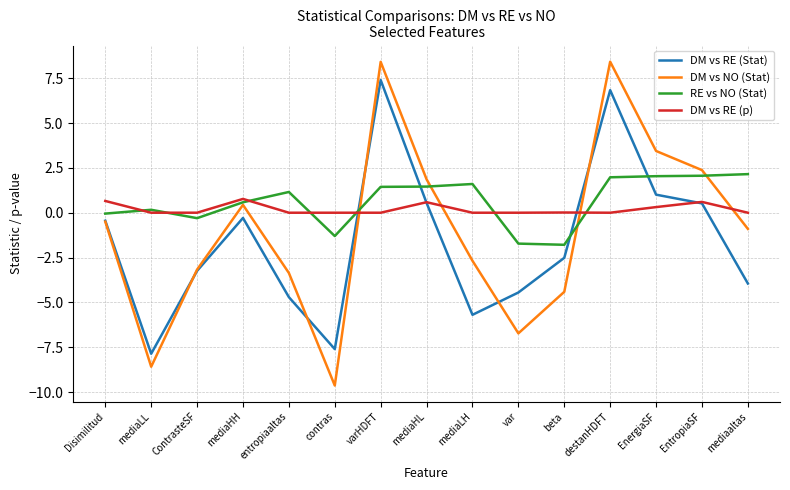

Where is the first local minimum for DM vs NO (Stat)?

mediaLL